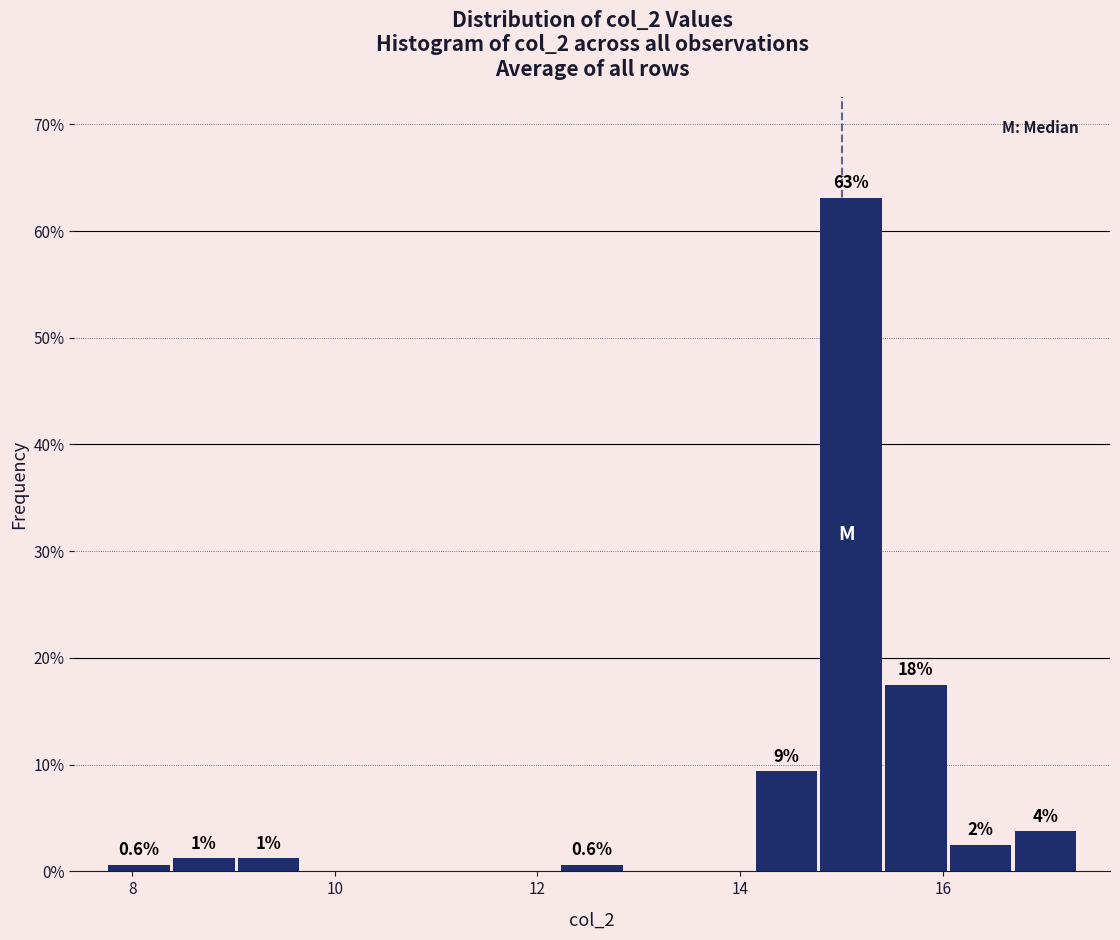

Around what value on the x-axis is the tallest bar? Give the approximate position of its centre, as read against the axis.

15.0